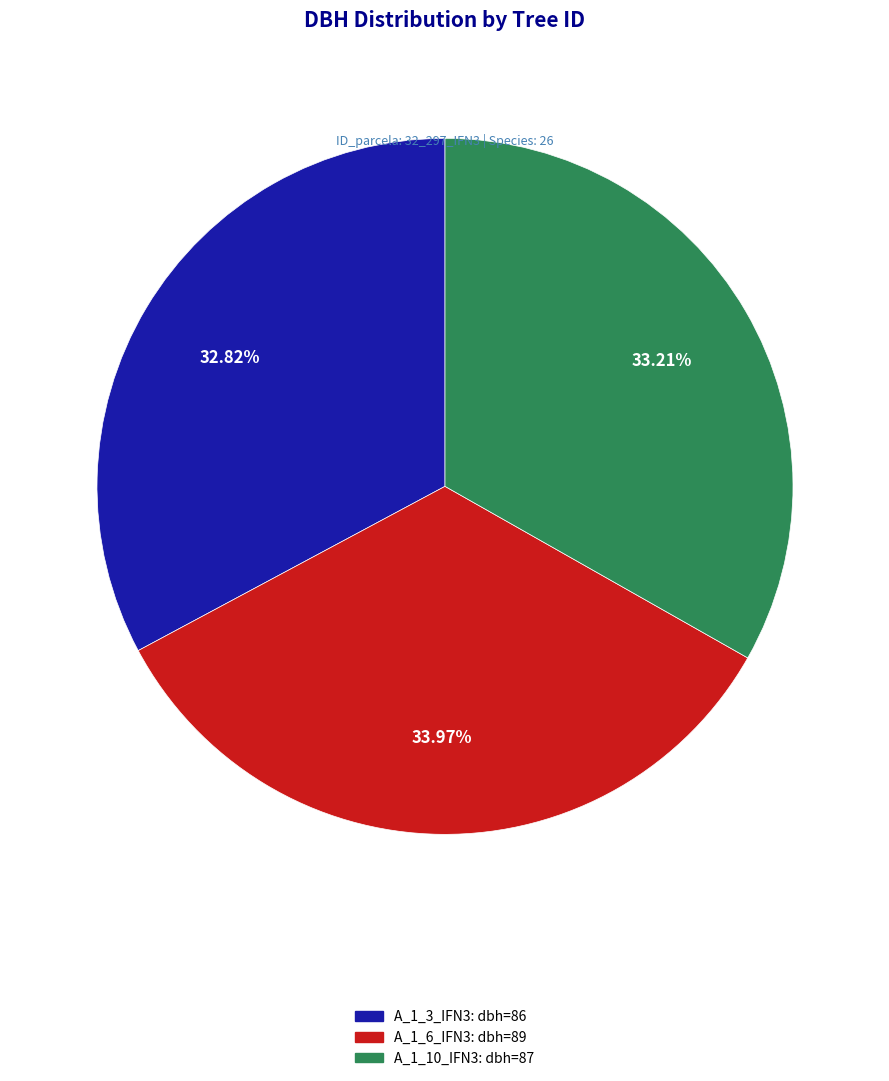

Does any single category account for the majority?

No